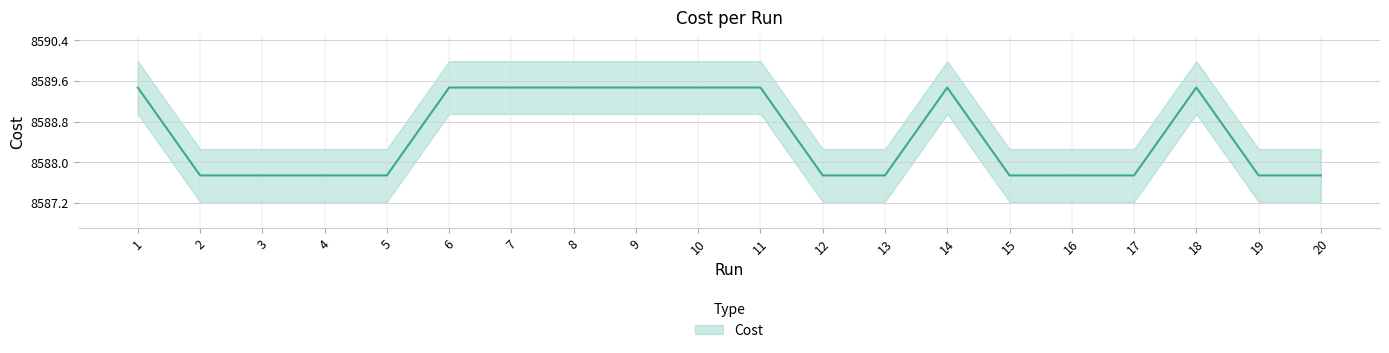

Where is the data nearest to the value 8588?

15